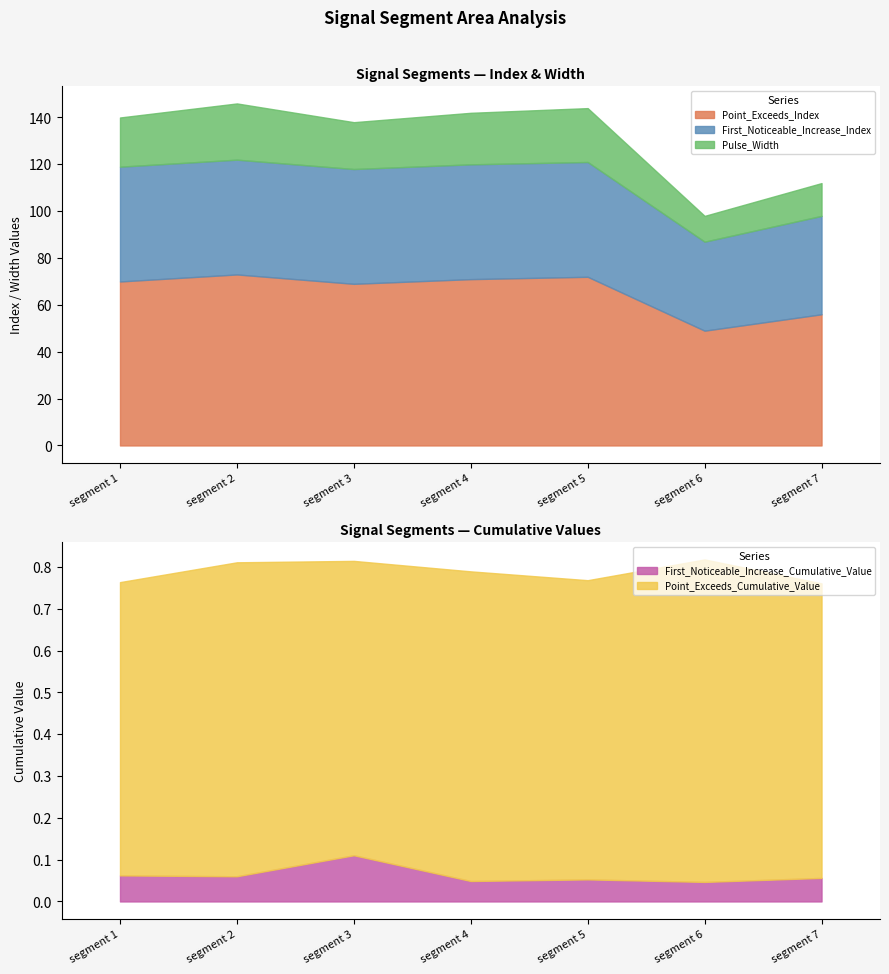

True or false: Pulse_Width and Point_Exceeds_Cumulative_Value cross at least once.

False